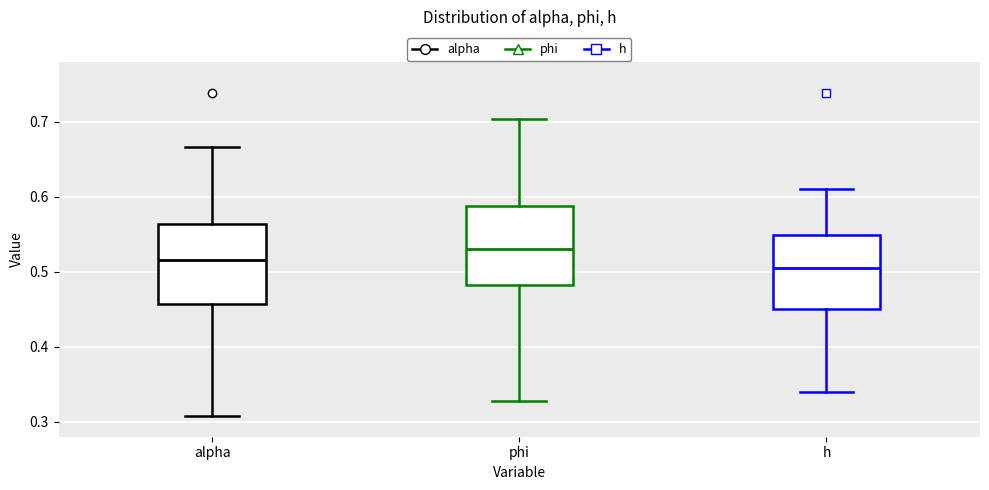

Where is the lower edge of the box for h on the y-axis? The values are not printed on the chart, so give them approximately, as read against the axis.

0.45